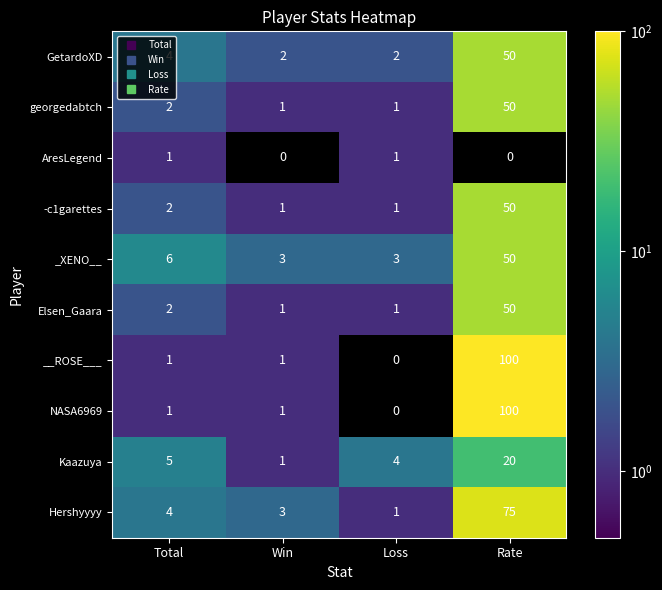

Is the value of georgedabtch at Total greater than the value of Hershyyyy at Loss?

Yes